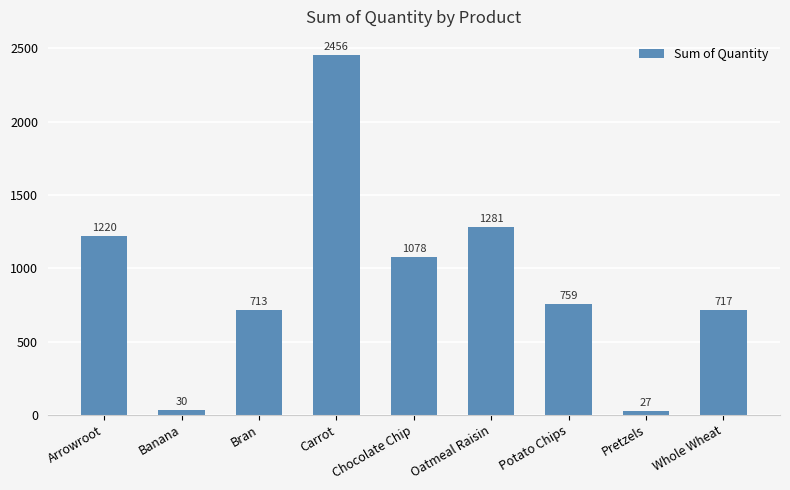

Are the bars horizontal?

No